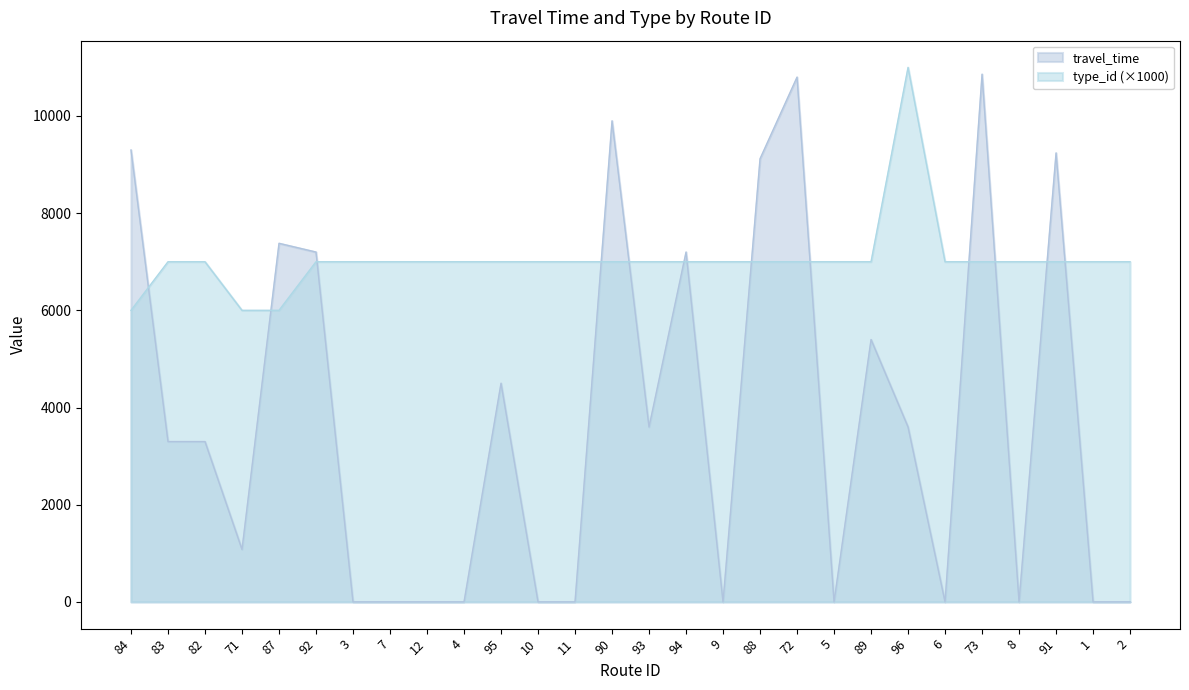

What is the sum of all travel_time values?

105780